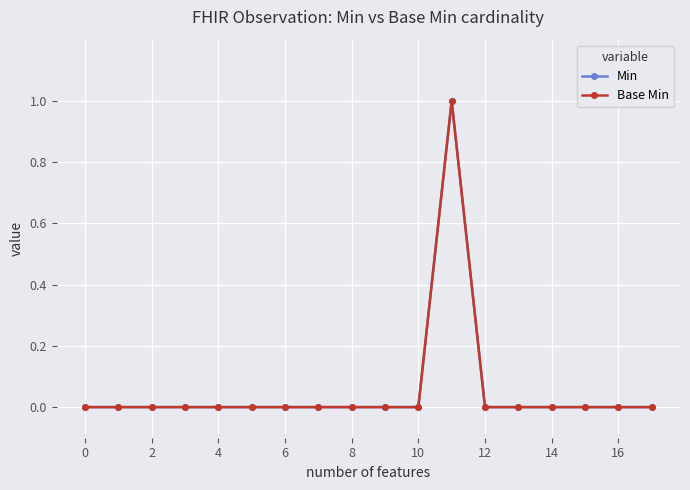

Does the chart have visible grid lines?

Yes